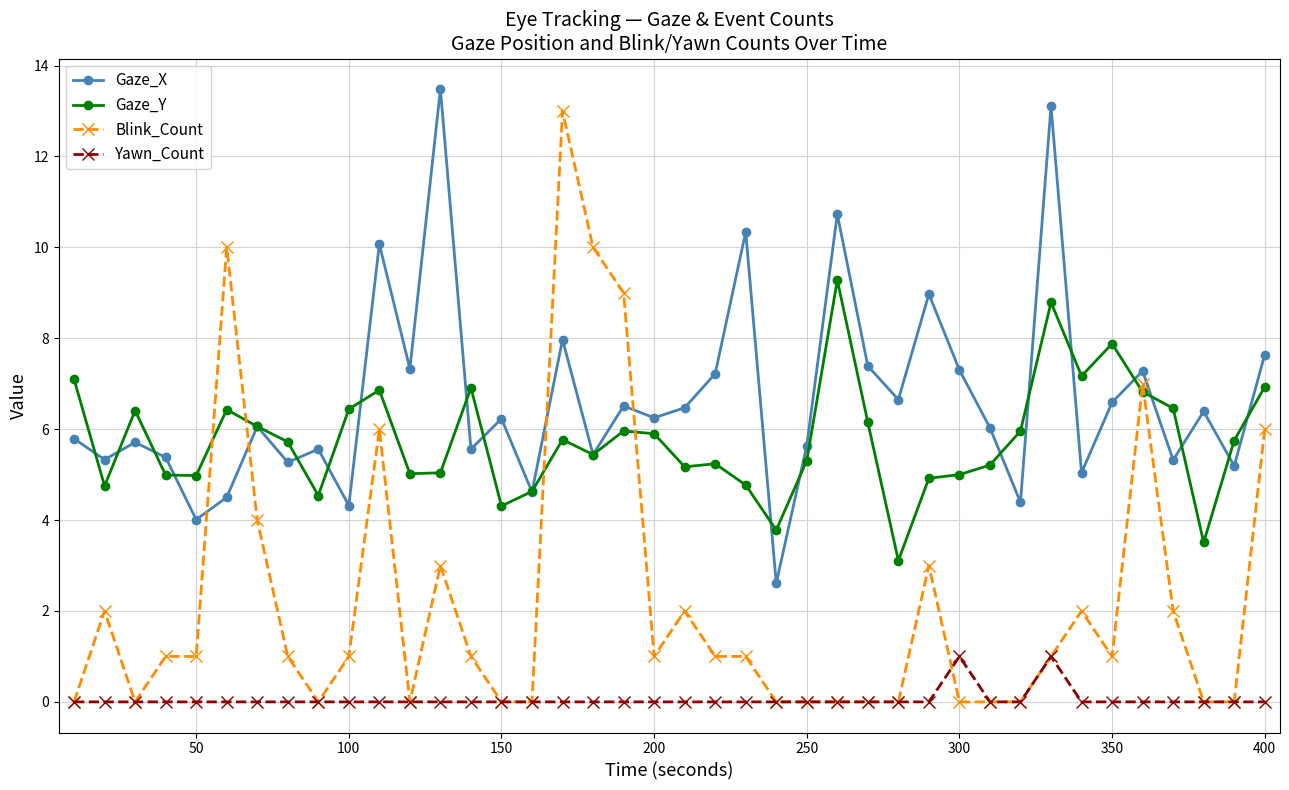

How many categories are shown in the chart?

40